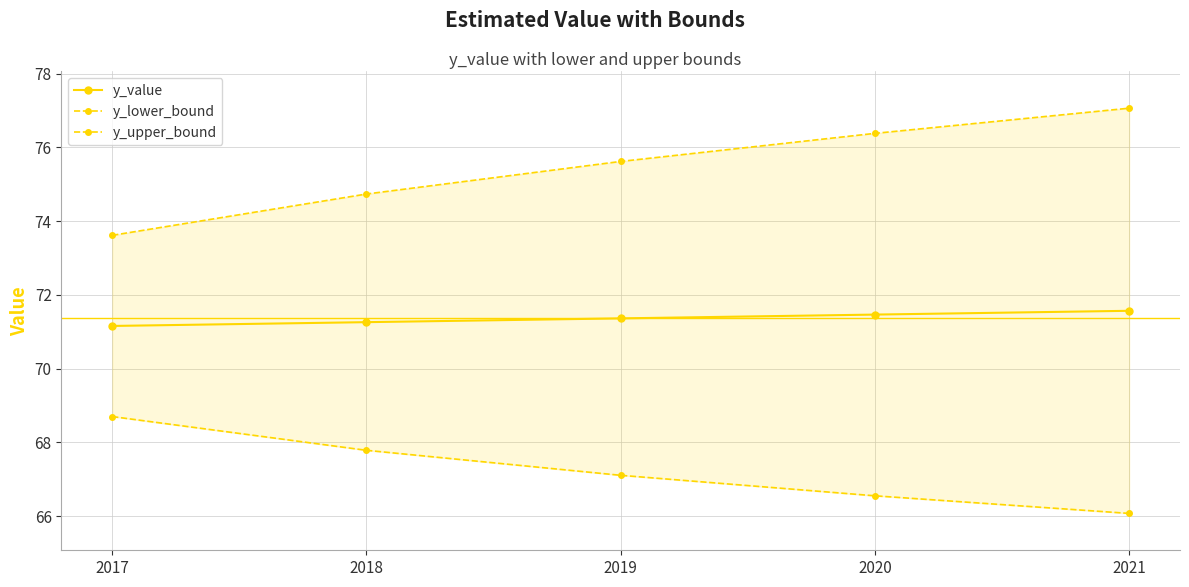

True or false: y_value and y_upper_bound cross at least once.

False